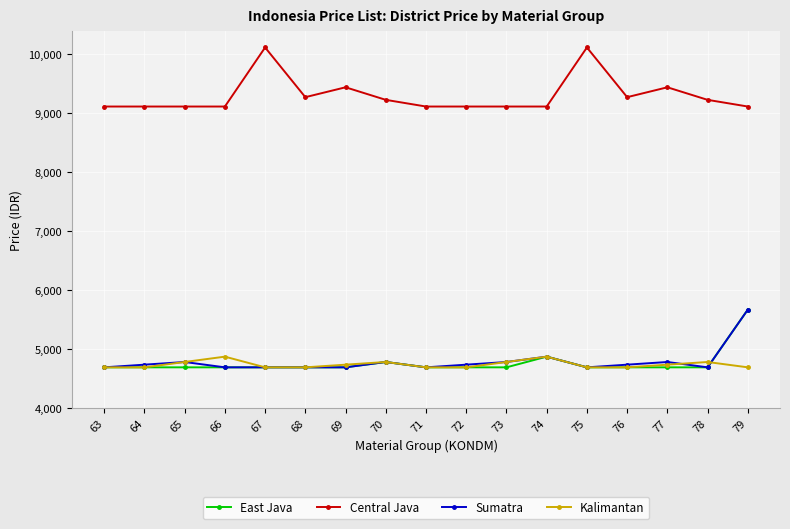

How many lines are shown in the chart?

4